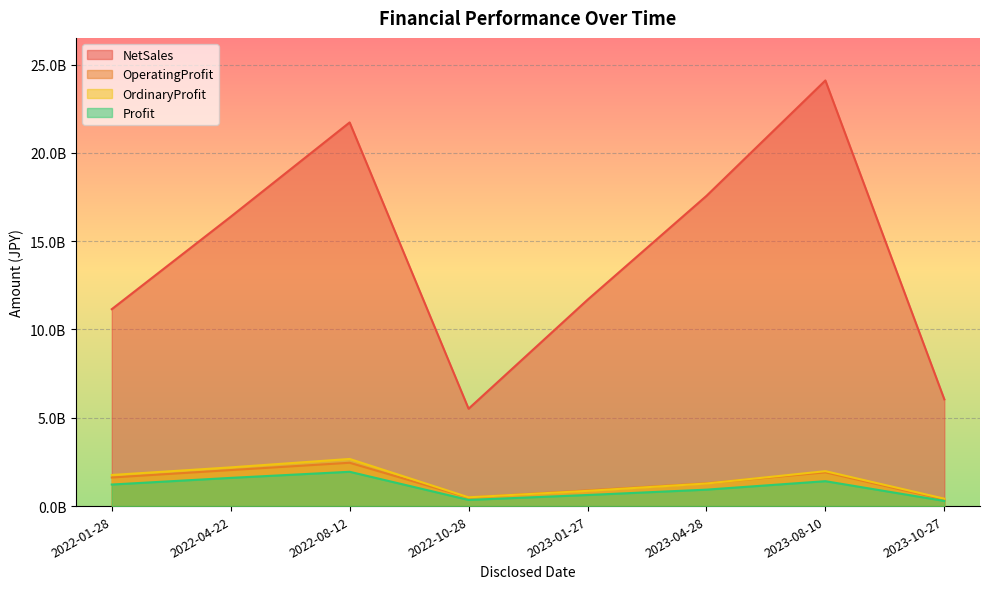

True or false: Profit has more than 2 points higher than both neighbors.

False